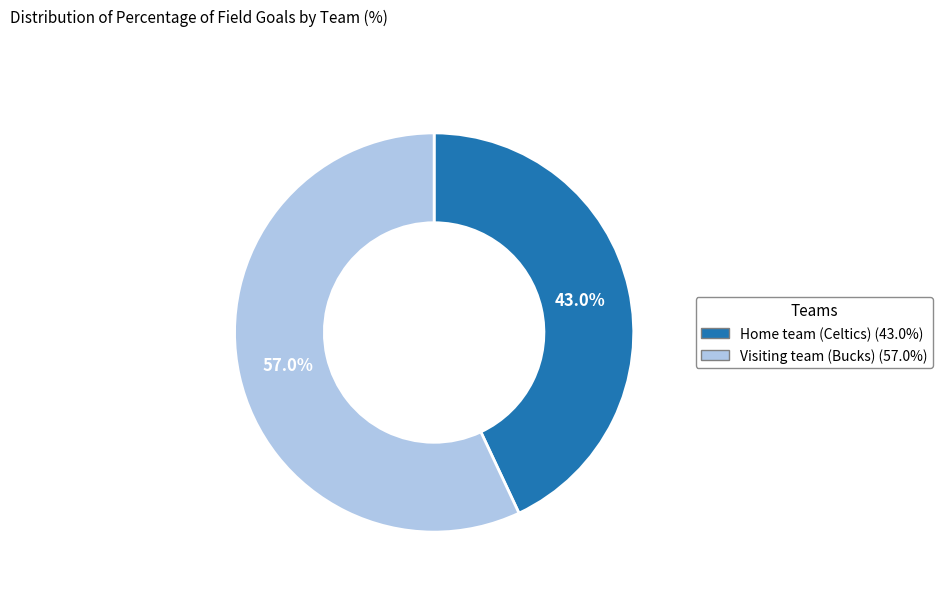

Rank the categories by value from highest to lowest.

Visiting team (Bucks), Home team (Celtics)